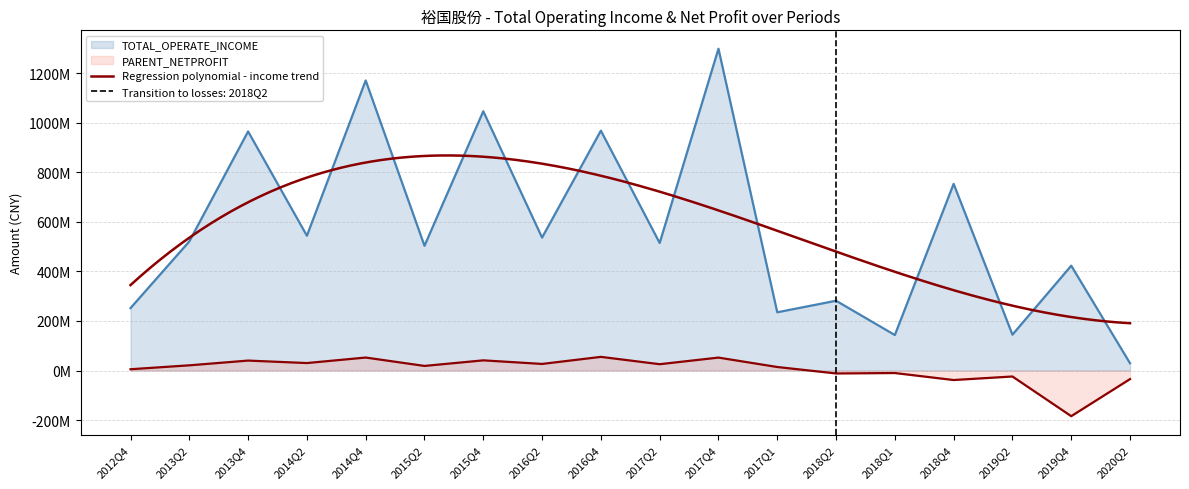

At which category is the sum across all series the highest?

2017Q4